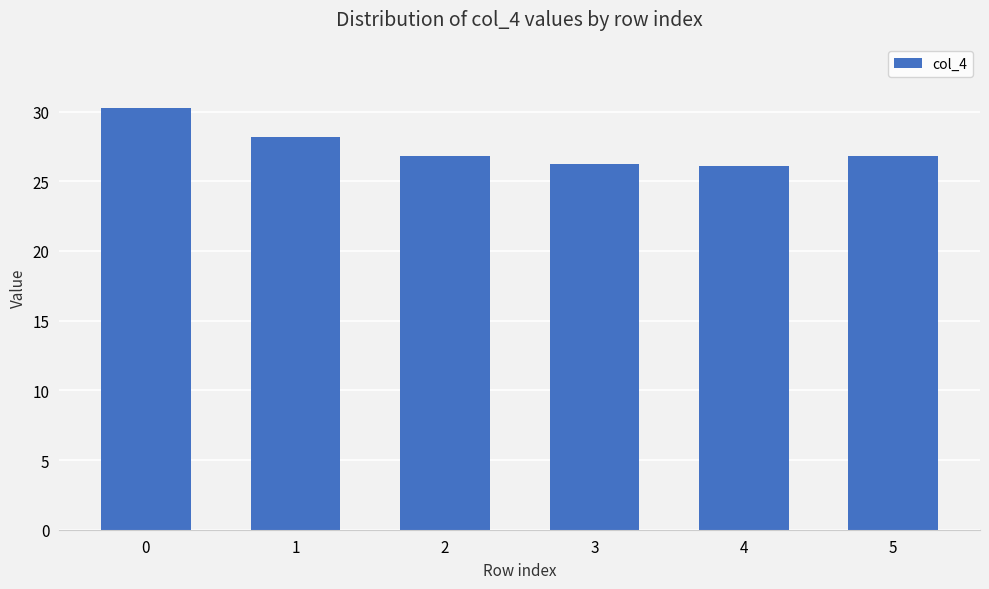

The value at 5 is 26.8. True or false?

True